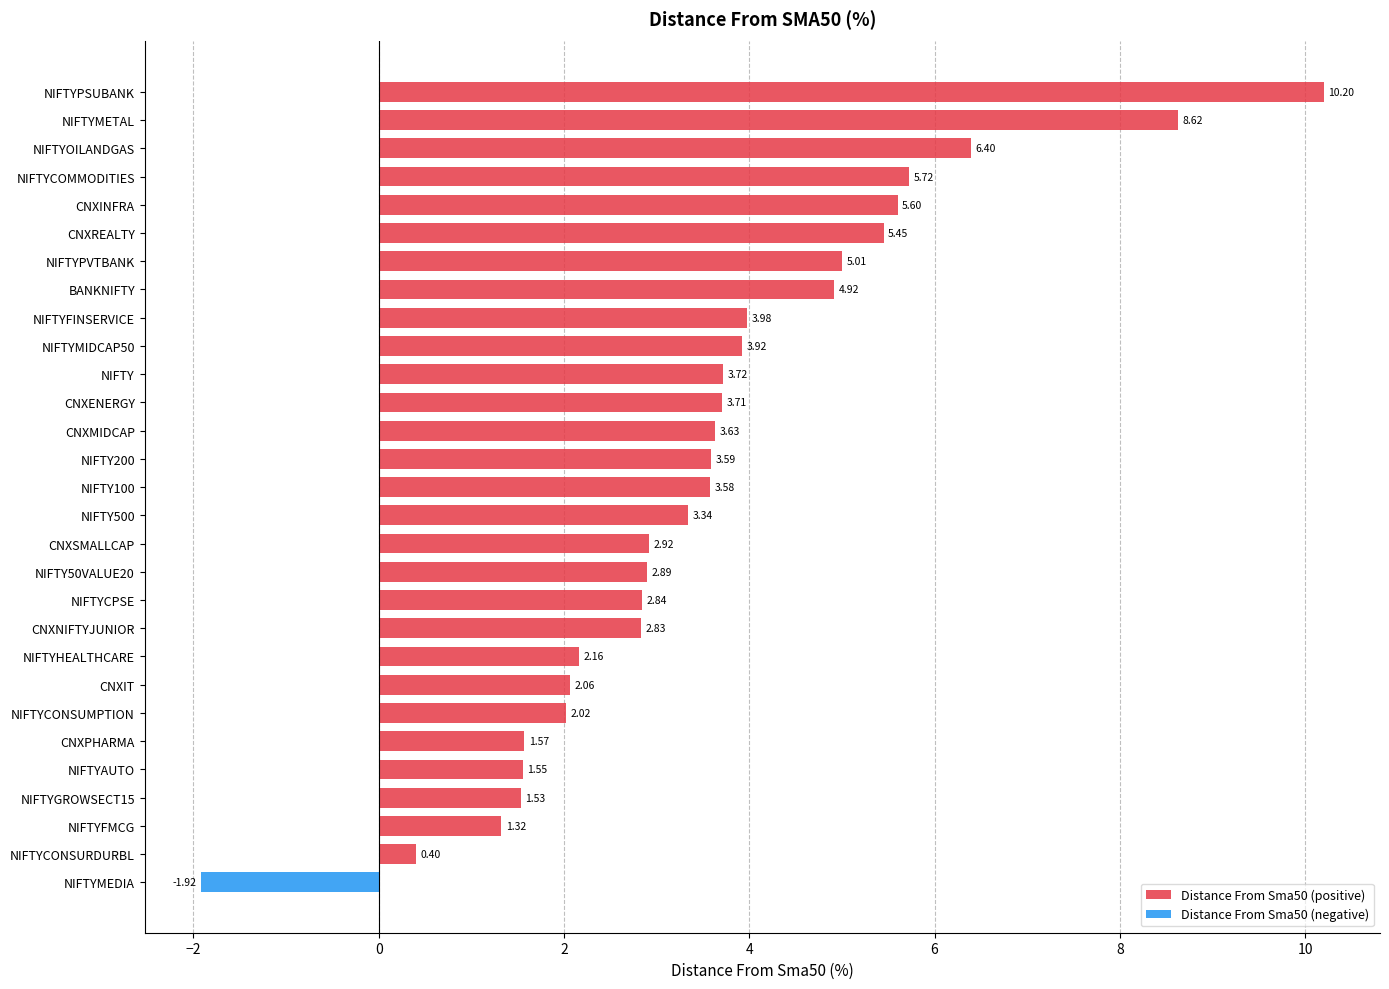

List the labels in order of Distance From Sma50 (positive) value, largest first.

NIFTYPSUBANK, NIFTYMETAL, NIFTYOILANDGAS, NIFTYCOMMODITIES, CNXINFRA, CNXREALTY, NIFTYPVTBANK, BANKNIFTY, NIFTYFINSERVICE, NIFTYMIDCAP50, NIFTY, CNXENERGY, CNXMIDCAP, NIFTY200, NIFTY100, NIFTY500, CNXSMALLCAP, NIFTY50VALUE20, NIFTYCPSE, CNXNIFTYJUNIOR, NIFTYHEALTHCARE, CNXIT, NIFTYCONSUMPTION, CNXPHARMA, NIFTYAUTO, NIFTYGROWSECT15, NIFTYFMCG, NIFTYCONSURDURBL